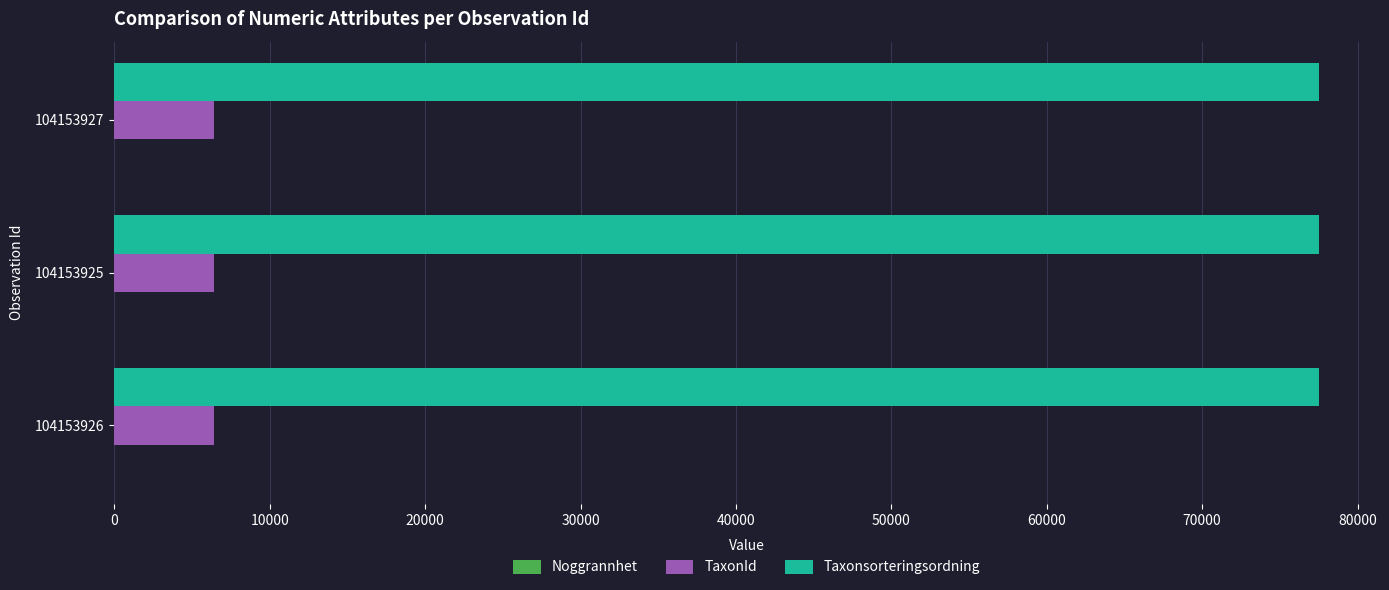

Is it true that Taxonsorteringsordning equals 77506 at 104153926?

True